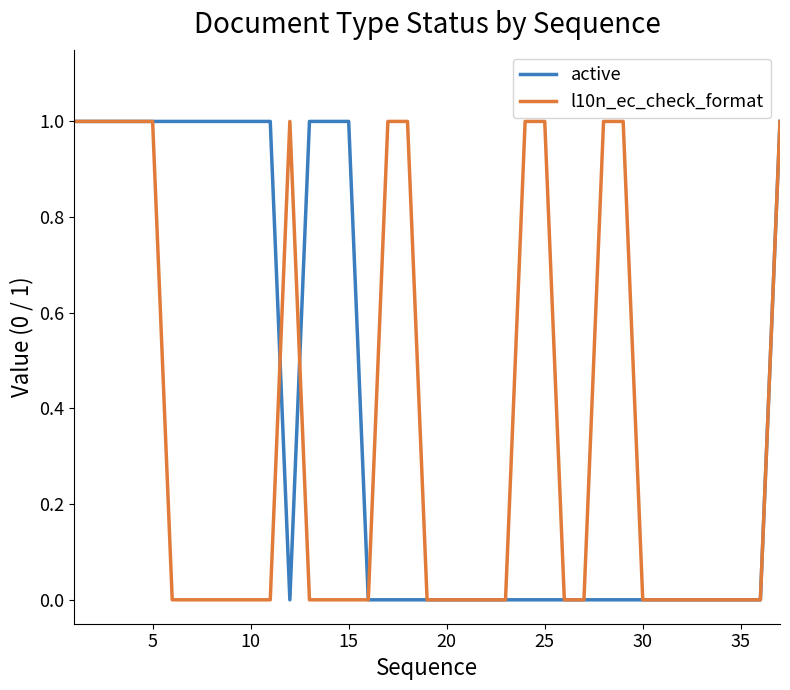

How many lines are shown in the chart?

2